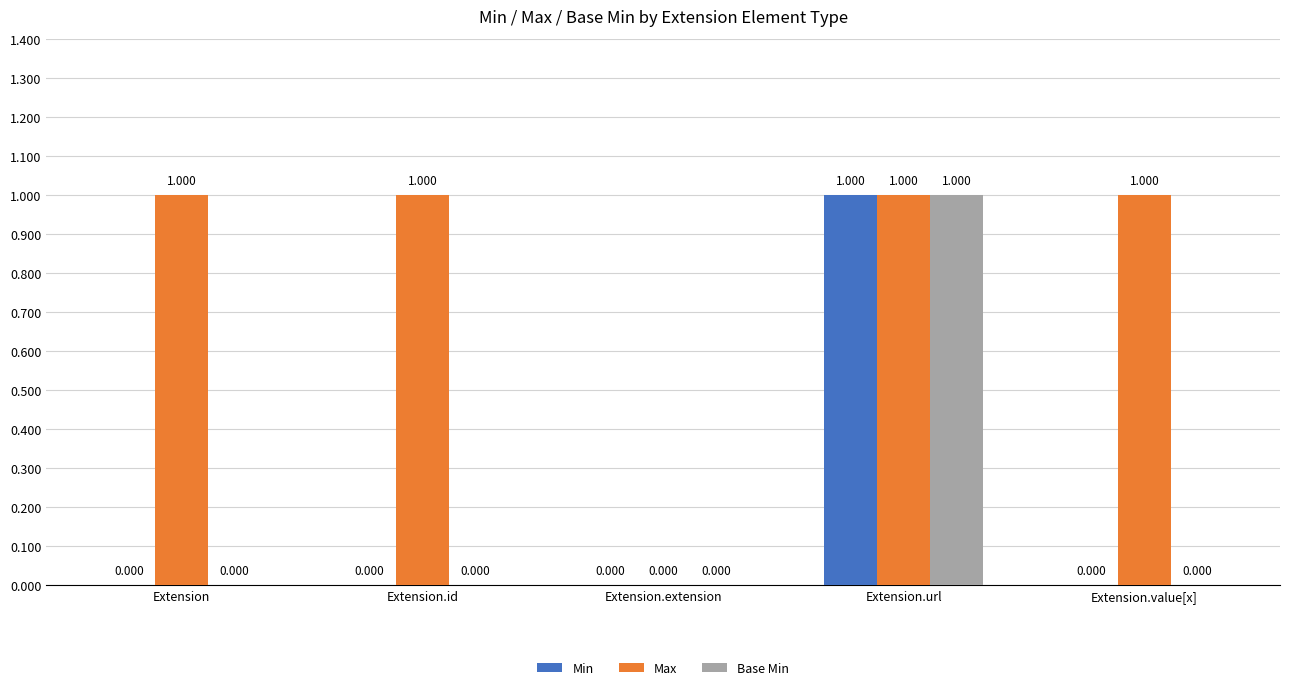

At which category is the sum across all series the highest?

Extension.url